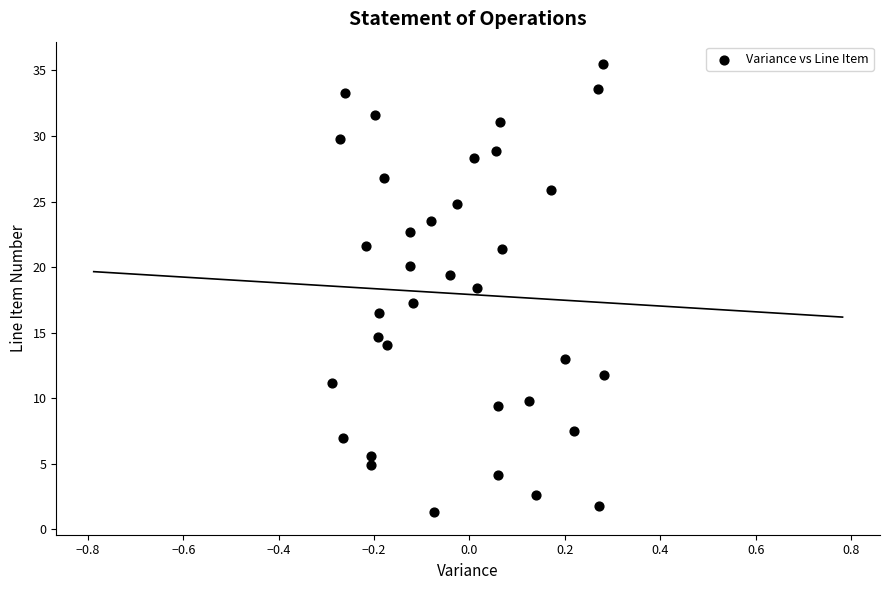

What is the range of Y values (max minus min)?

34.2